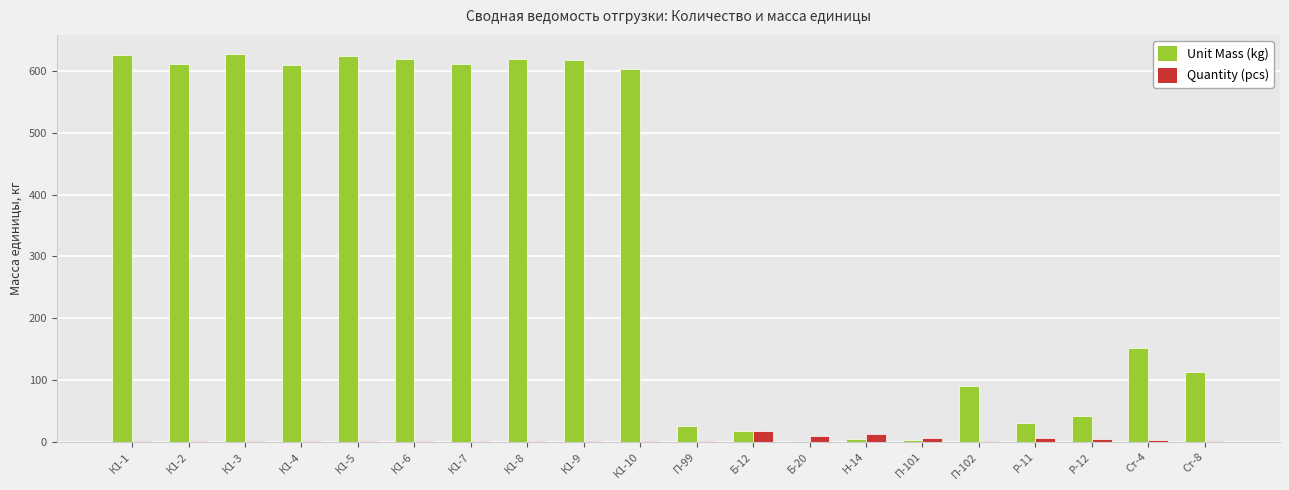

What is the maximum value shown in the chart?

627.5